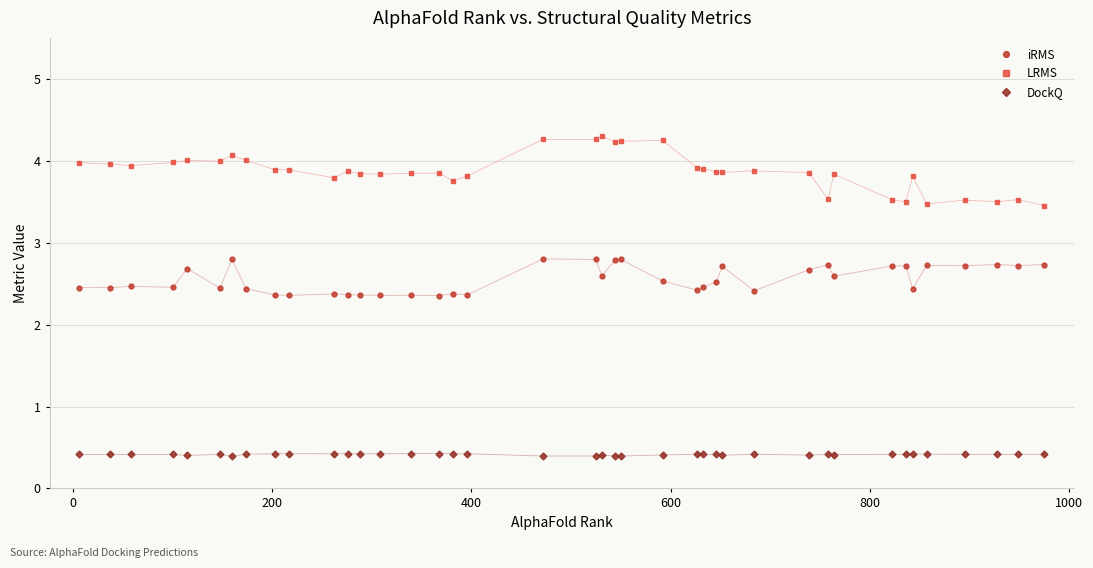

Which series has the widest spread of values?

LRMS